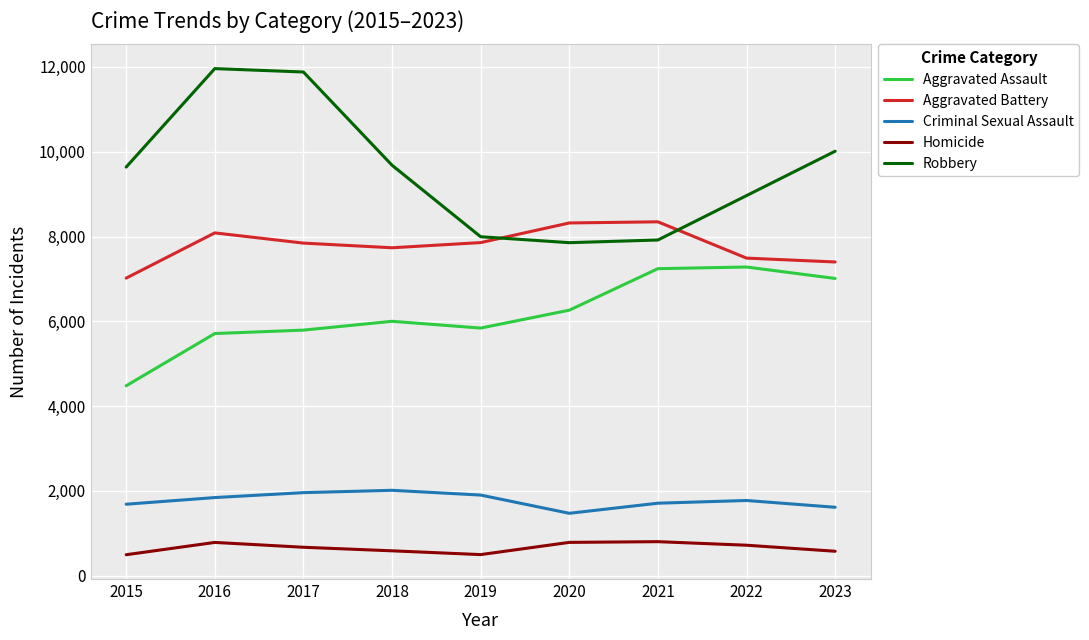

Rank the series by their maximum value, from lowest to highest.

Homicide, Criminal Sexual Assault, Aggravated Assault, Aggravated Battery, Robbery